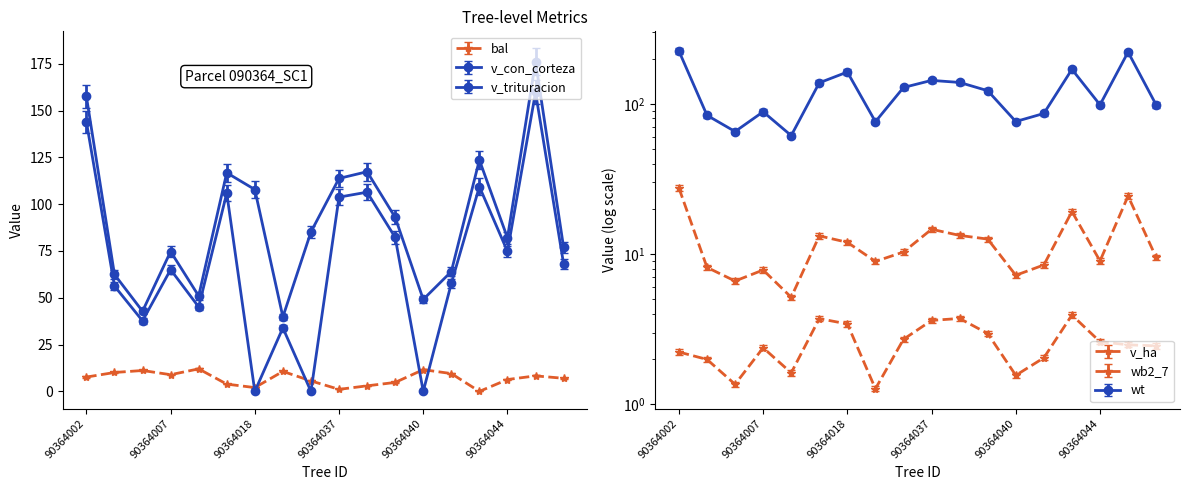

Which series has the largest total across all categories?

wt